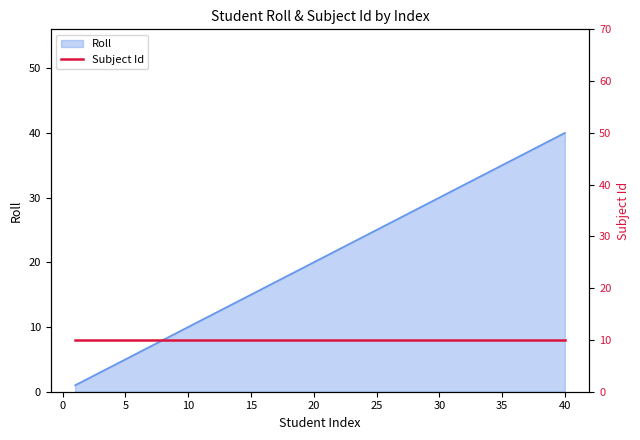

True or false: the data shows 6 at 6.

True